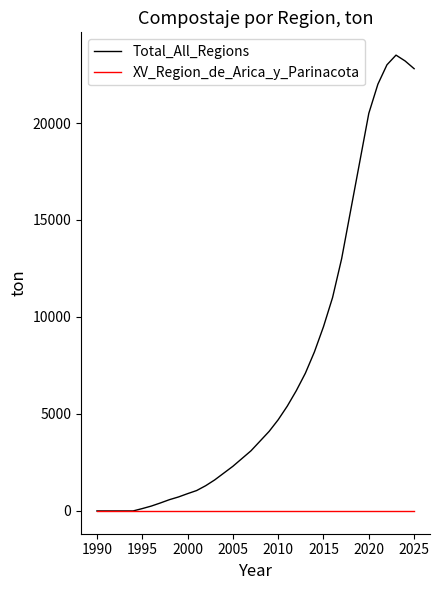

Reading left to right, what are all the values shown in this chart?

Total_All_Regions: 0	0	0	0	0	120	250	410	580	720	890	1050	1300	1600	1950	2300	2700	3100	3600	4100	4700	5400	6200	7100	8200	9500	11000	13000	15500	18000	20500	22000	23000	23500	23200	22800
XV_Region_de_Arica_y_Parinacota: 0	0	0	0	0	0	0	0	0	0	0	0	0	0	0	0	0	0	0	0	0	0	0	0	0	0	0	0	0	0	0	0	0	0	0	0